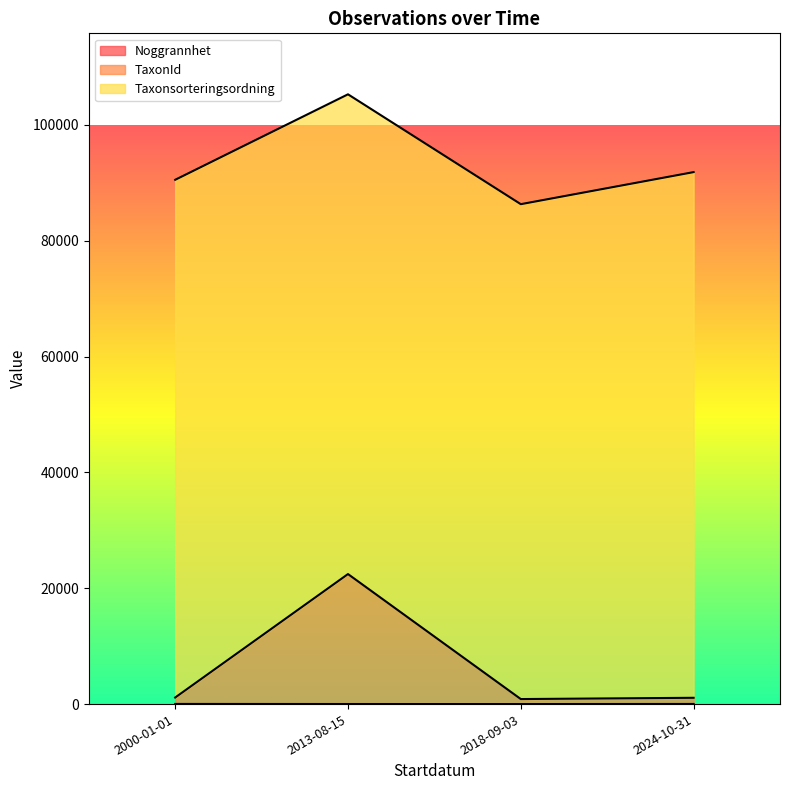

How many data points in Noggrannhet are less than 10?

3